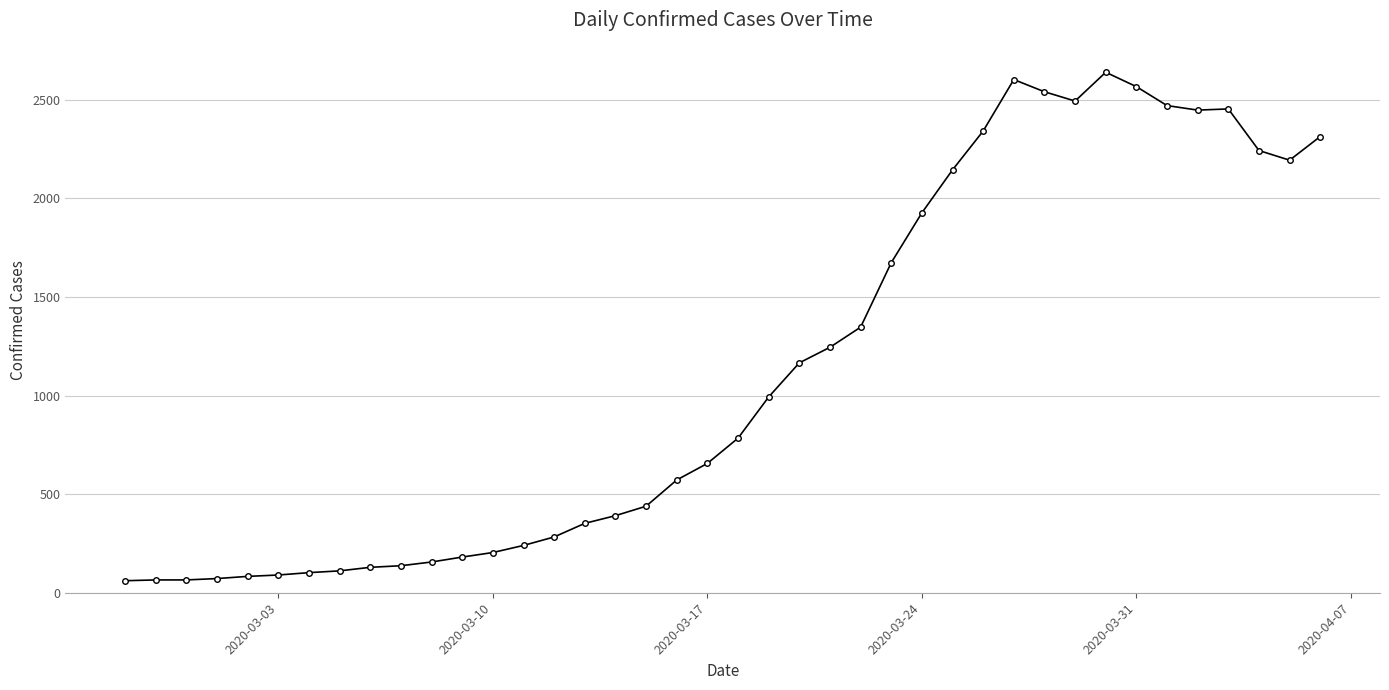

How many lines are shown in the chart?

1